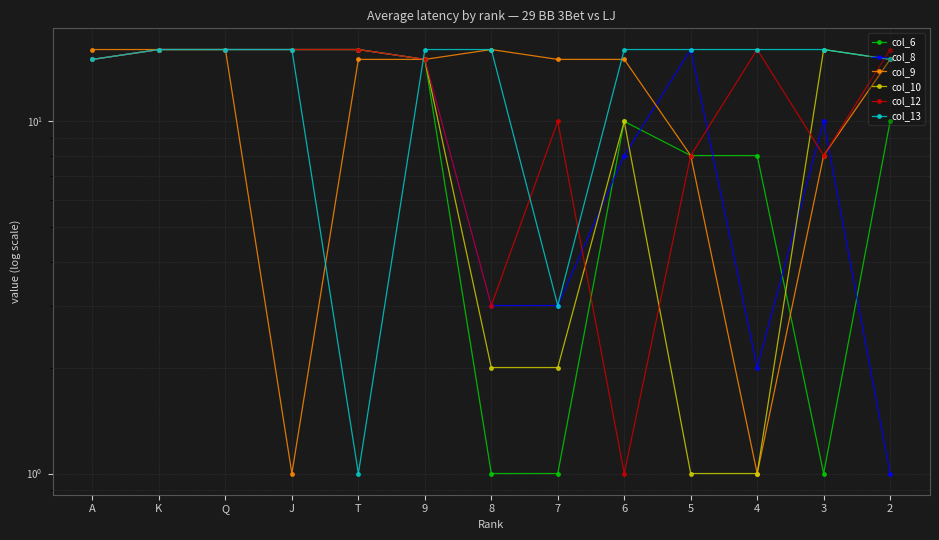

Between Q and 2, which series saw the biggest shift?

col_8